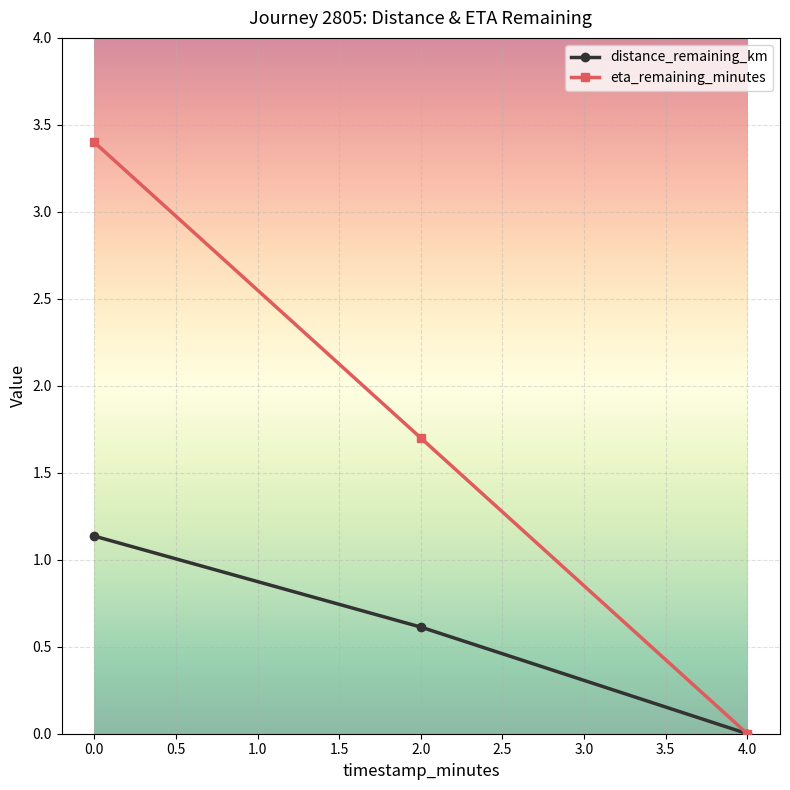

Does the chart have visible grid lines?

Yes